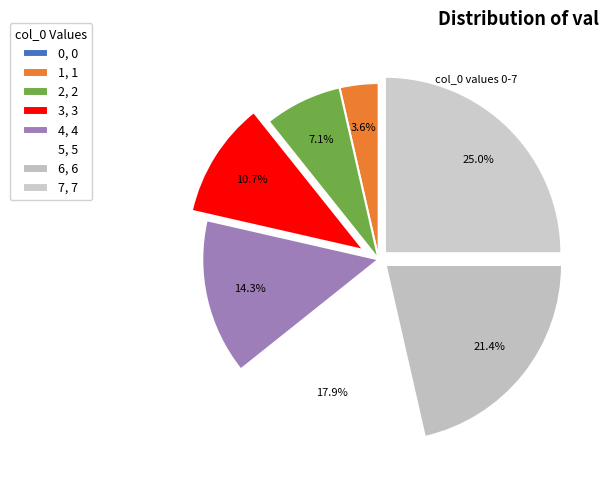

Is there a majority slice in this chart?

No